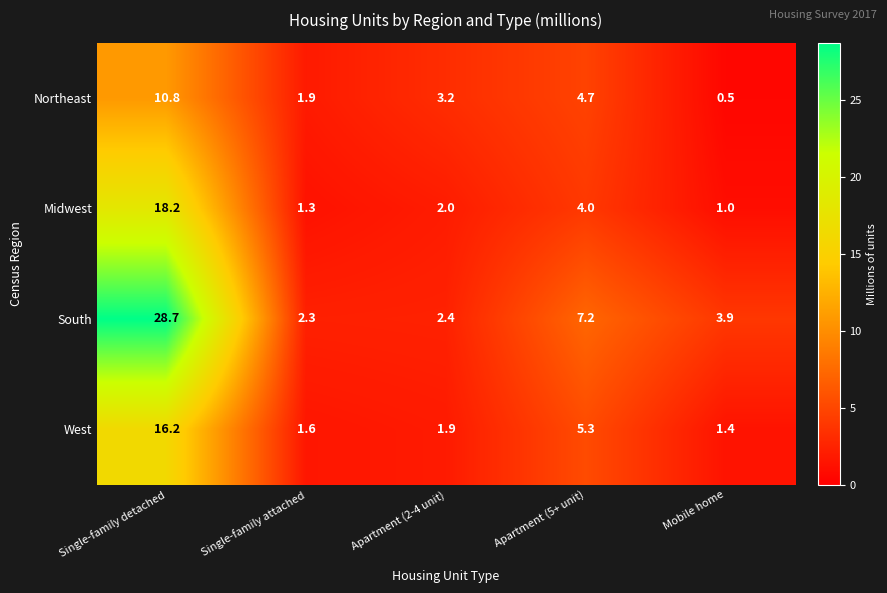

At which label is Midwest closest to 9?

Apartment (5+ unit)